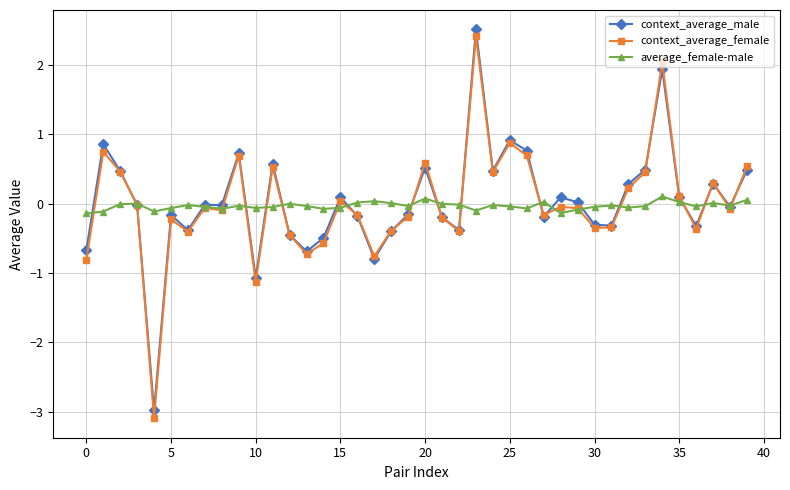

What is the sum of all average_female-male values?

-1.3